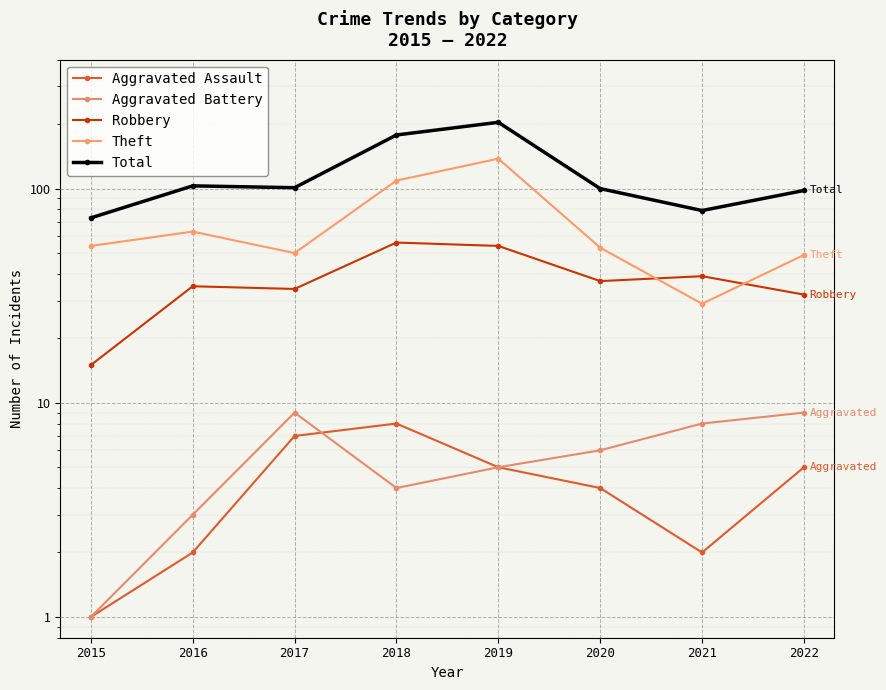

What is the difference between the maximum and minimum values in the Aggravated Battery series?

8